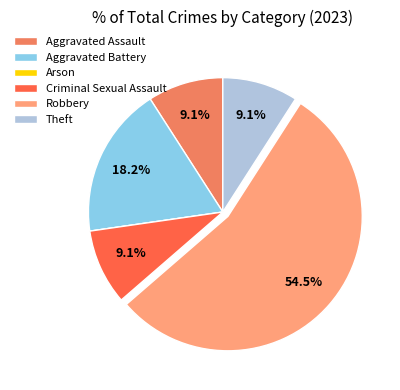

To the nearest percent, what portion does Aggravated Assault represent?

9%